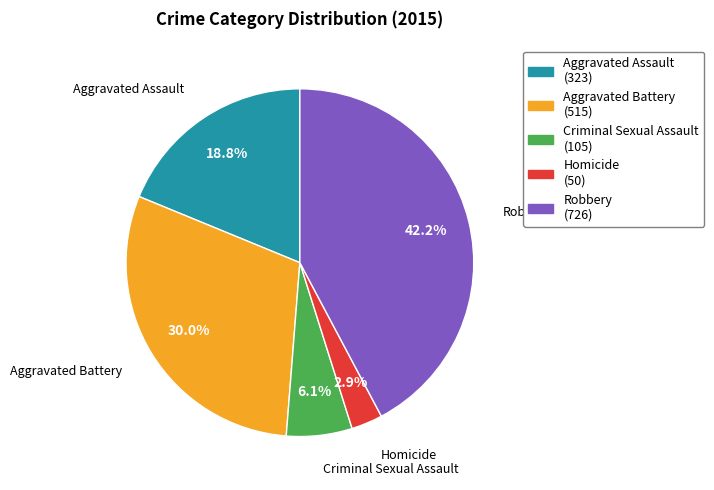

Rank the categories by value from highest to lowest.

Robbery, Aggravated Battery, Aggravated Assault, Criminal Sexual Assault, Homicide